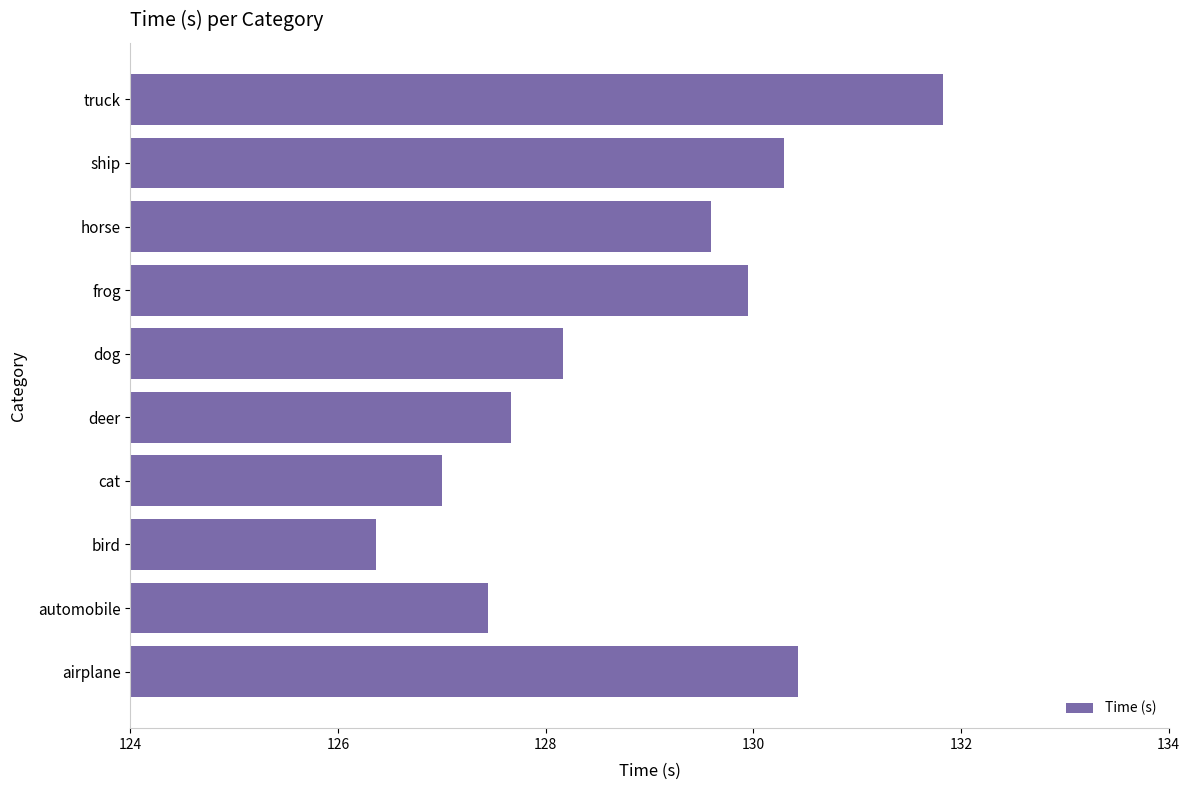

True or false: the data shows 130.4 at airplane.

True